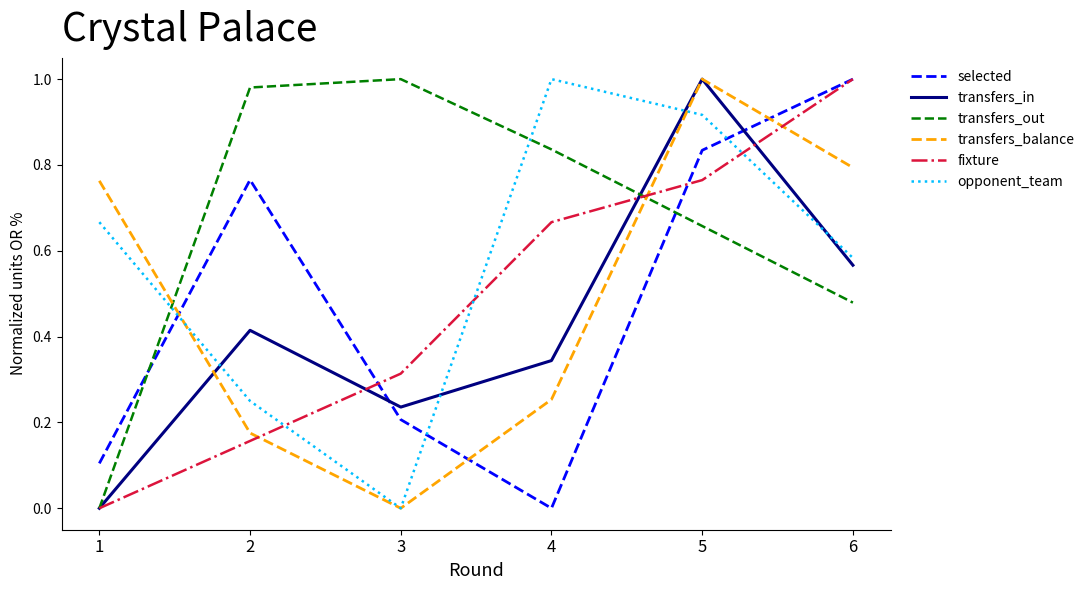

Which series changed the most between 2 and 3?

selected